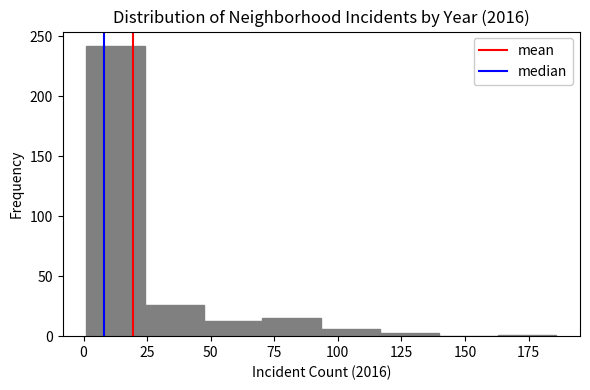

Which range on the x-axis has the tallest bar?

0 to 25